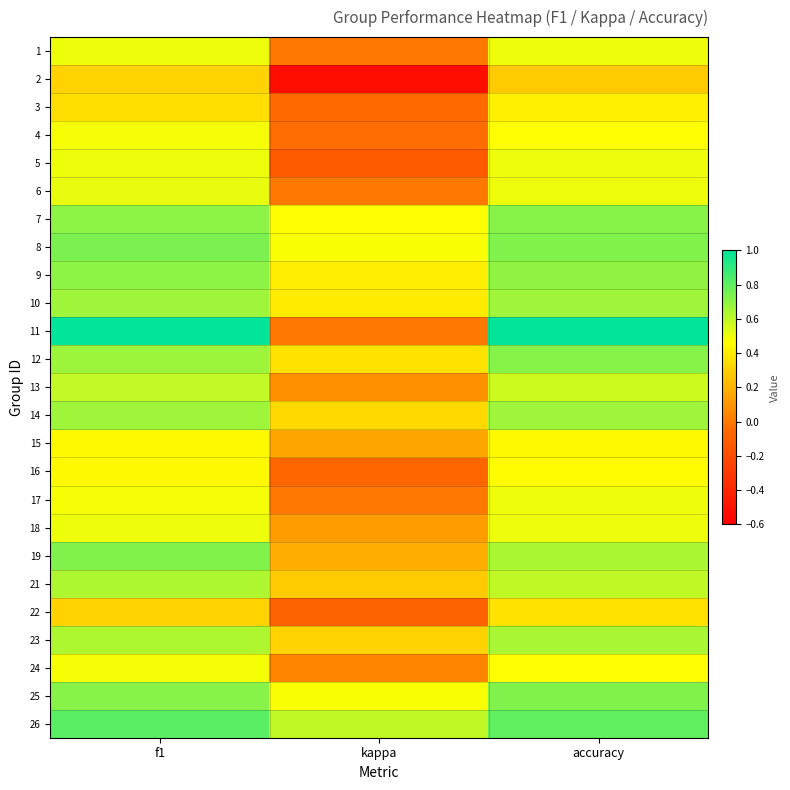

Reading left to right, what are all the values shown in this chart?

1: f1=0.5	kappa=0.0	accuracy=0.5
2: f1=0.3	kappa=-0.5	accuracy=0.3
3: f1=0.4	kappa=-0.1	accuracy=0.4
4: f1=0.5	kappa=-0.0	accuracy=0.5
5: f1=0.5	kappa=-0.1	accuracy=0.5
6: f1=0.5	kappa=0.0	accuracy=0.5
7: f1=0.7	kappa=0.5	accuracy=0.7
8: f1=0.7	kappa=0.5	accuracy=0.7
9: f1=0.7	kappa=0.4	accuracy=0.7
10: f1=0.7	kappa=0.4	accuracy=0.7
11: f1=1.0	kappa=0.0	accuracy=1.0
12: f1=0.7	kappa=0.4	accuracy=0.7
13: f1=0.6	kappa=0.1	accuracy=0.6
14: f1=0.7	kappa=0.3	accuracy=0.7
15: f1=0.4	kappa=0.2	accuracy=0.4
16: f1=0.4	kappa=-0.1	accuracy=0.5
17: f1=0.5	kappa=0.0	accuracy=0.5
18: f1=0.5	kappa=0.1	accuracy=0.5
19: f1=0.7	kappa=0.2	accuracy=0.6
21: f1=0.6	kappa=0.3	accuracy=0.6
22: f1=0.3	kappa=-0.1	accuracy=0.4
23: f1=0.6	kappa=0.3	accuracy=0.6
24: f1=0.5	kappa=0.0	accuracy=0.5
25: f1=0.7	kappa=0.5	accuracy=0.7
26: f1=0.8	kappa=0.6	accuracy=0.8